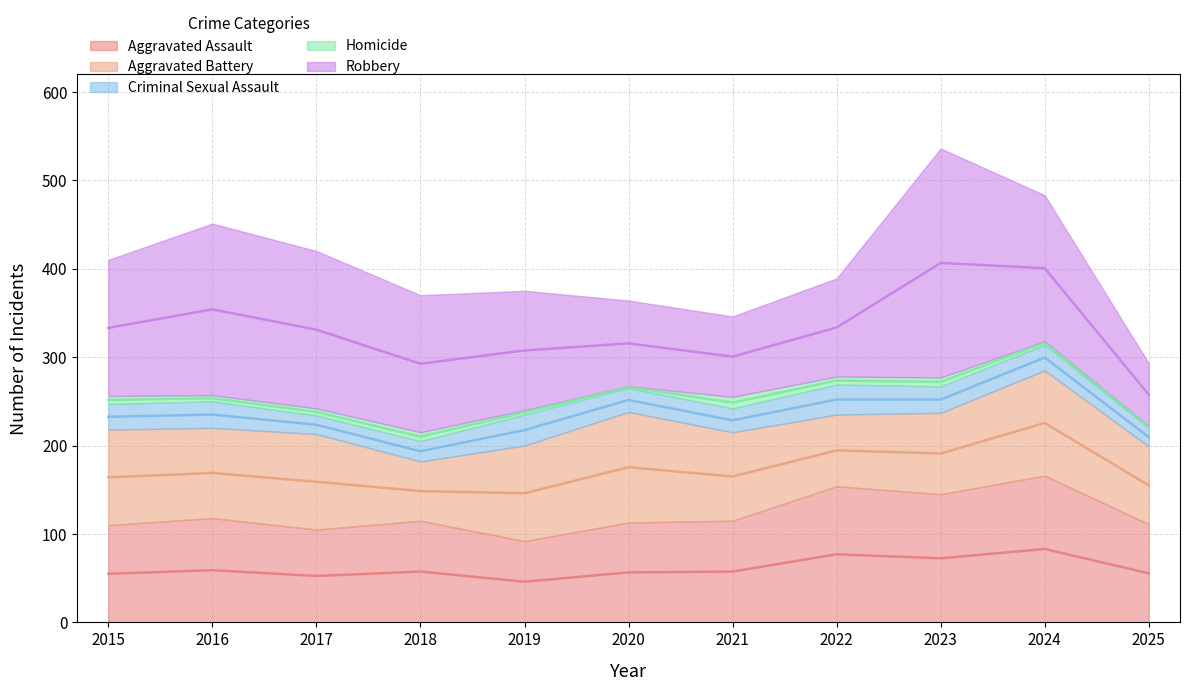

How many data points does each series have?

11